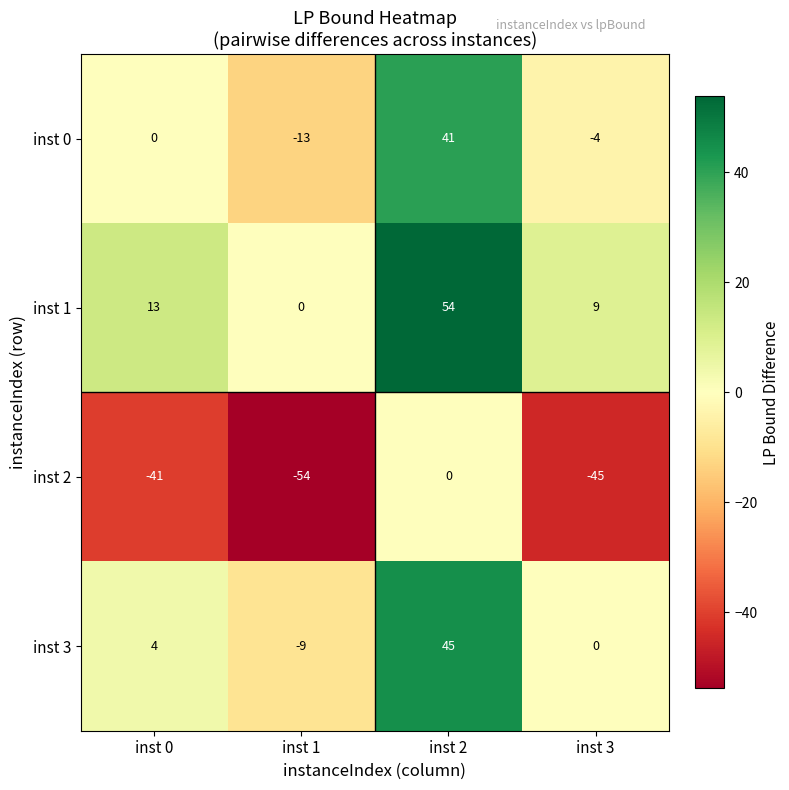

True or false: inst 2 has a value of 0 at inst 2.

True